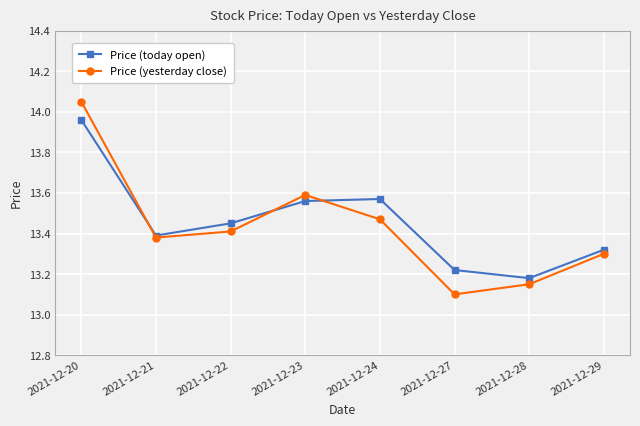

At how many categories does at least one series exceed 13?

8